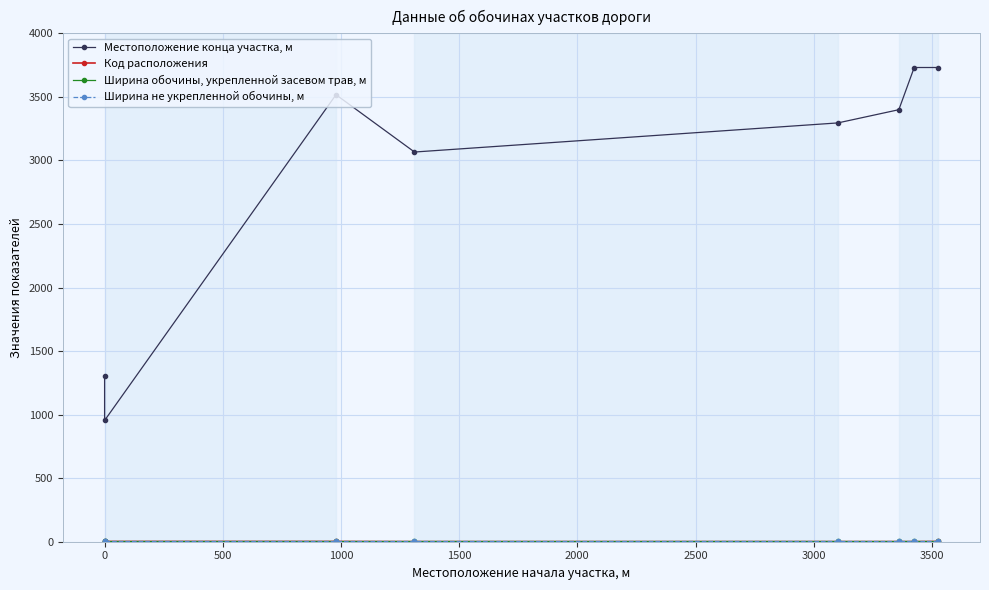

True or false: Местоположение конца участка, м and Ширина не укрепленной обочины, м cross at least once.

False